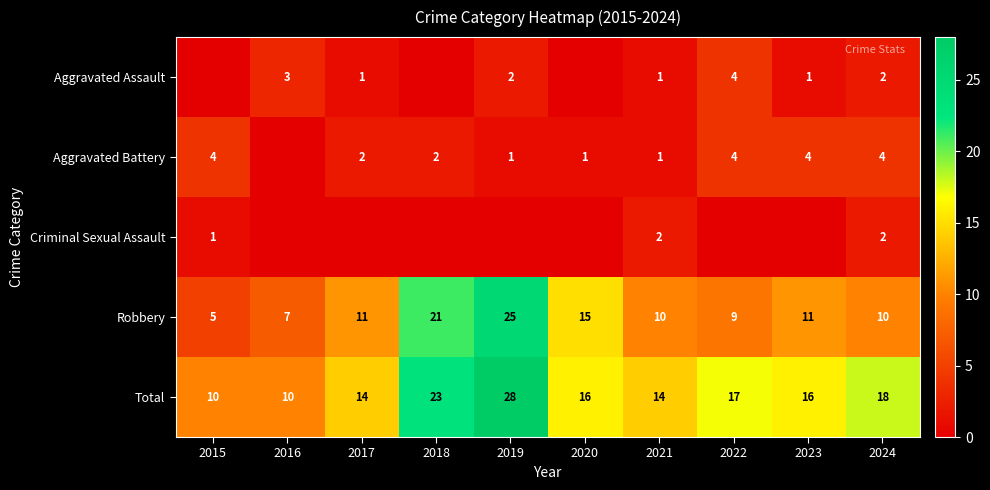

Which label corresponds to the largest value in the chart?

2019